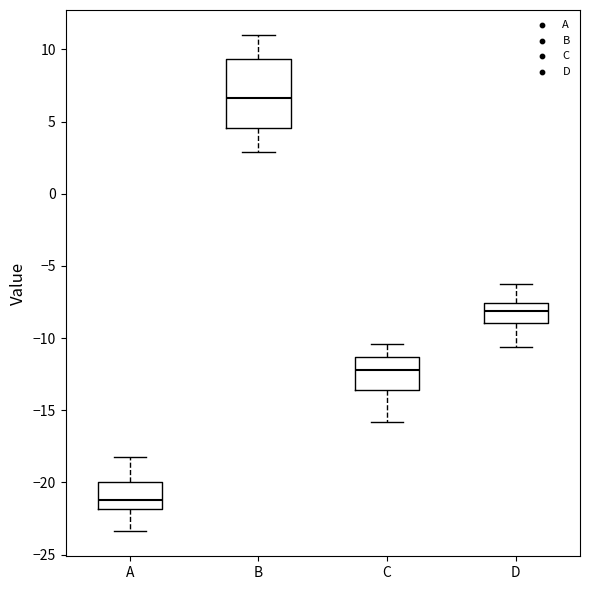

Comparing the boxes themselves (not the whiskers), which one is the tallest?

B